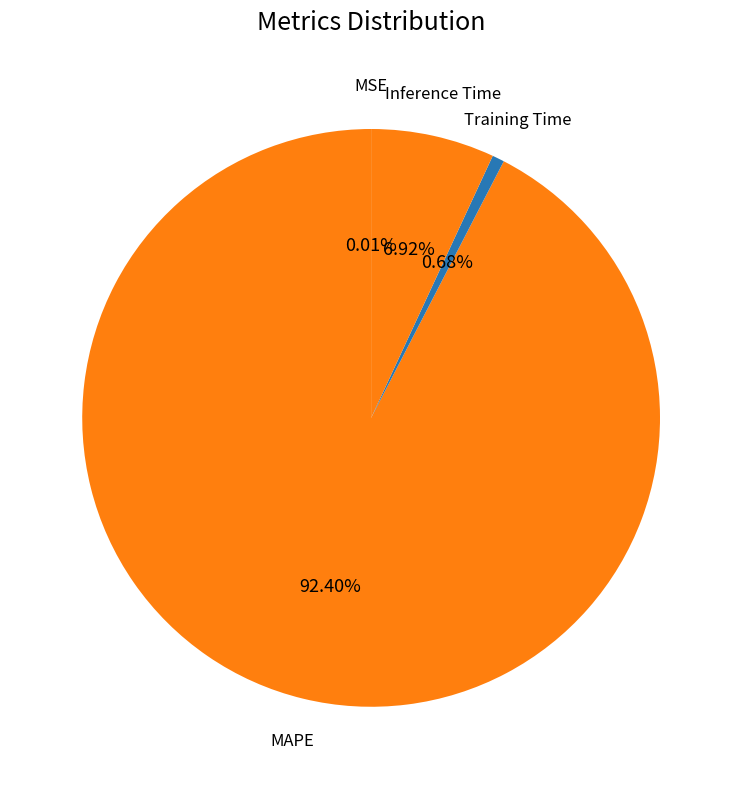

How many slices are in this pie chart?

4